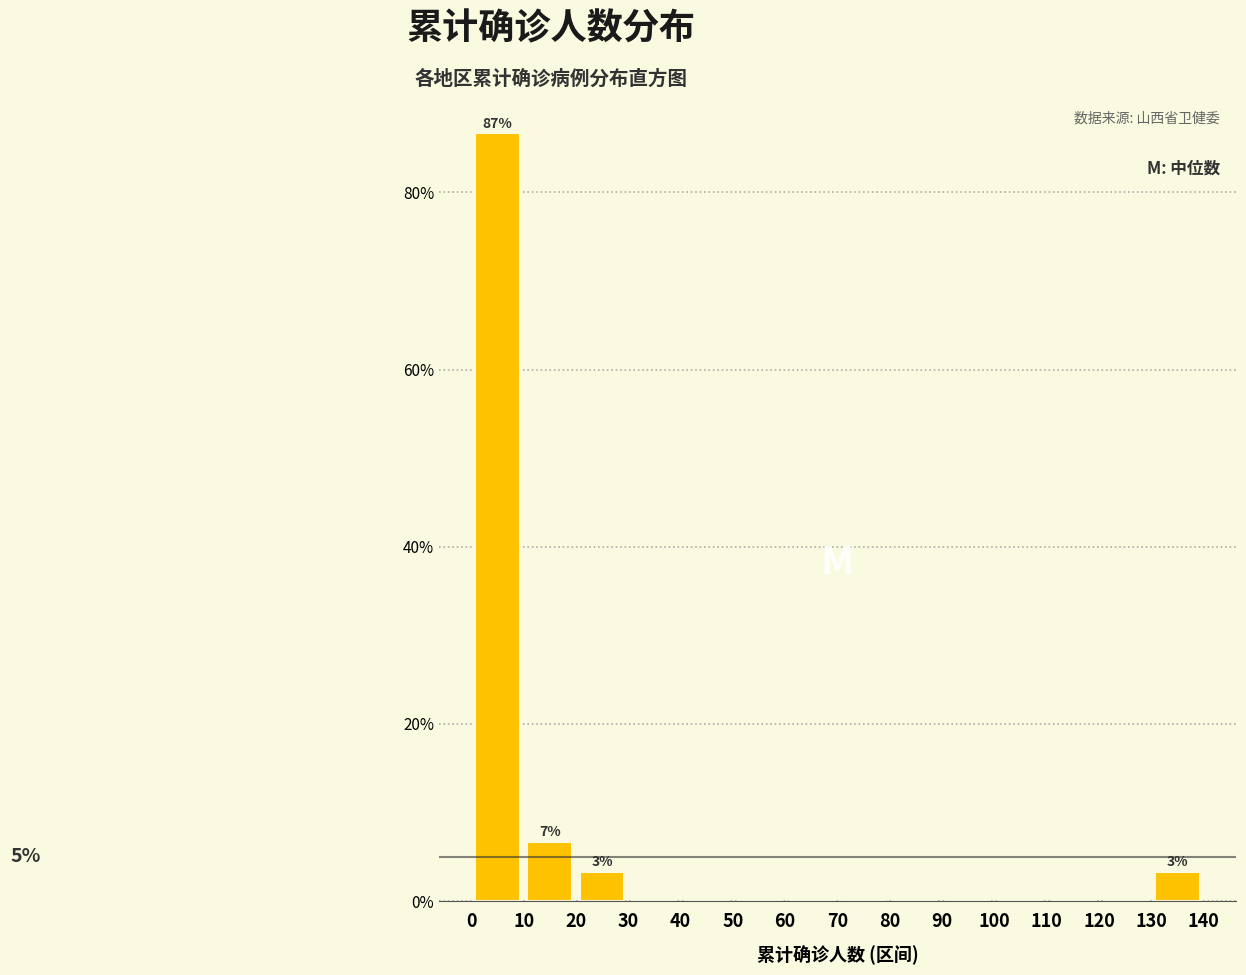

Over which range of the x-axis is the bar tallest?

0 to 10